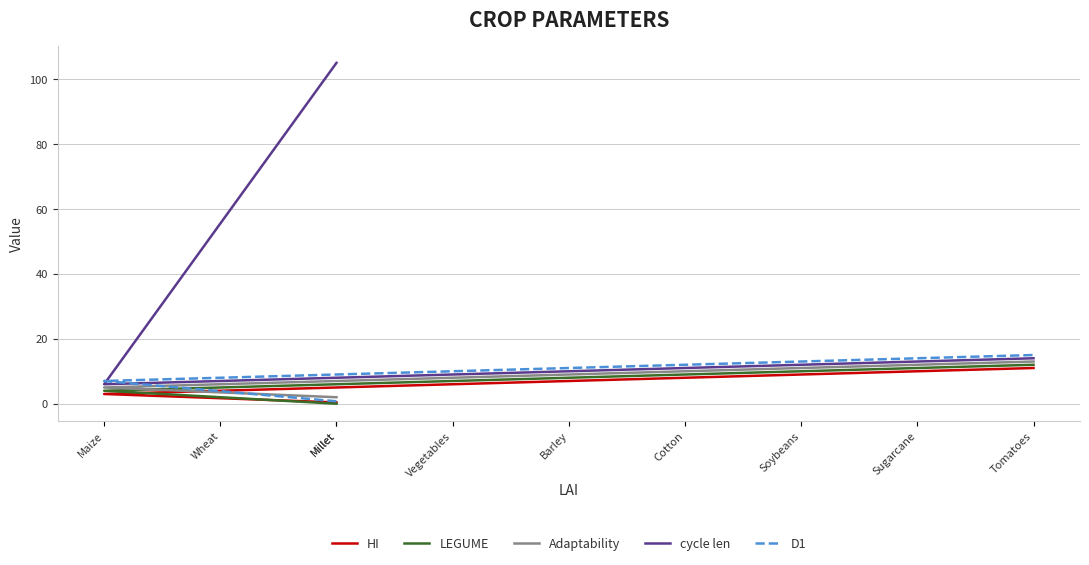

How many intersections are there between D1 and Adaptability?

1